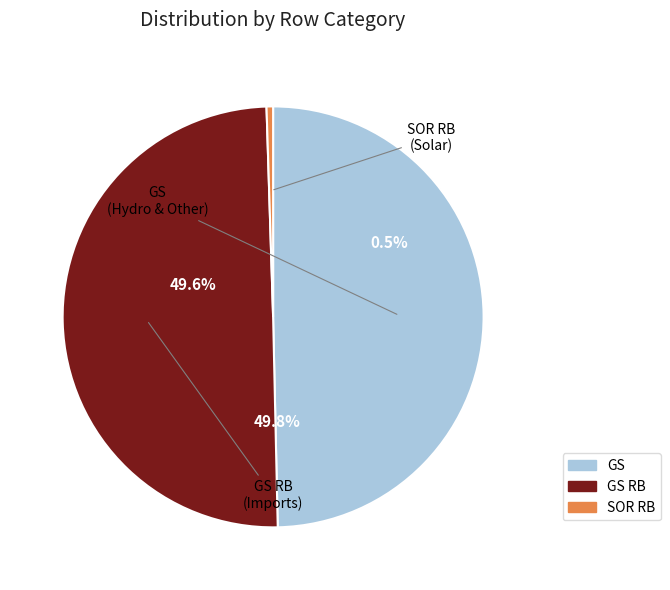

To the nearest percent, what is the combined percentage of SOR RB and GS RB?

50%